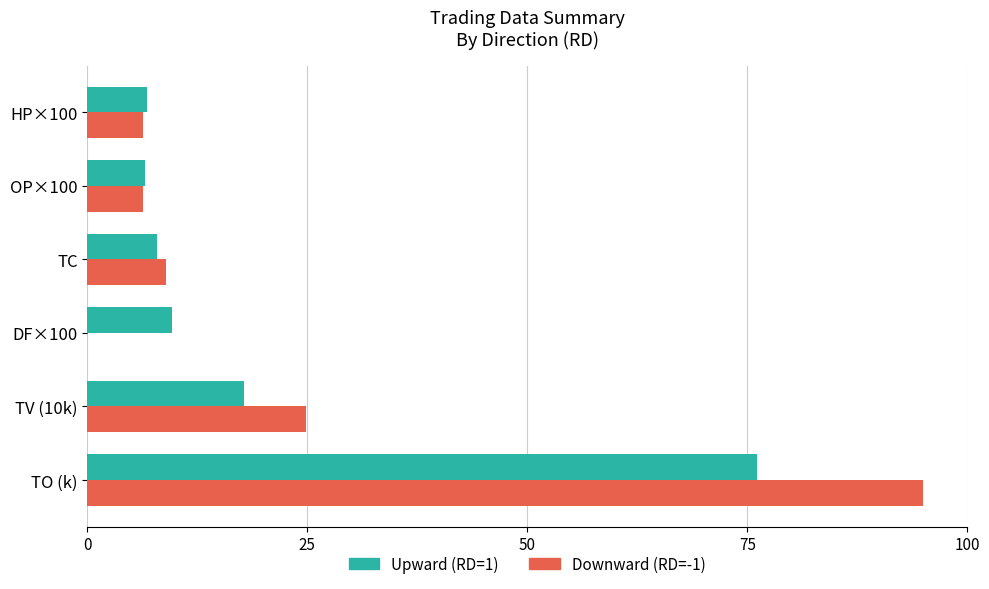

Rank the series by their average value, from lowest to highest.

Upward (RD=1), Downward (RD=-1)